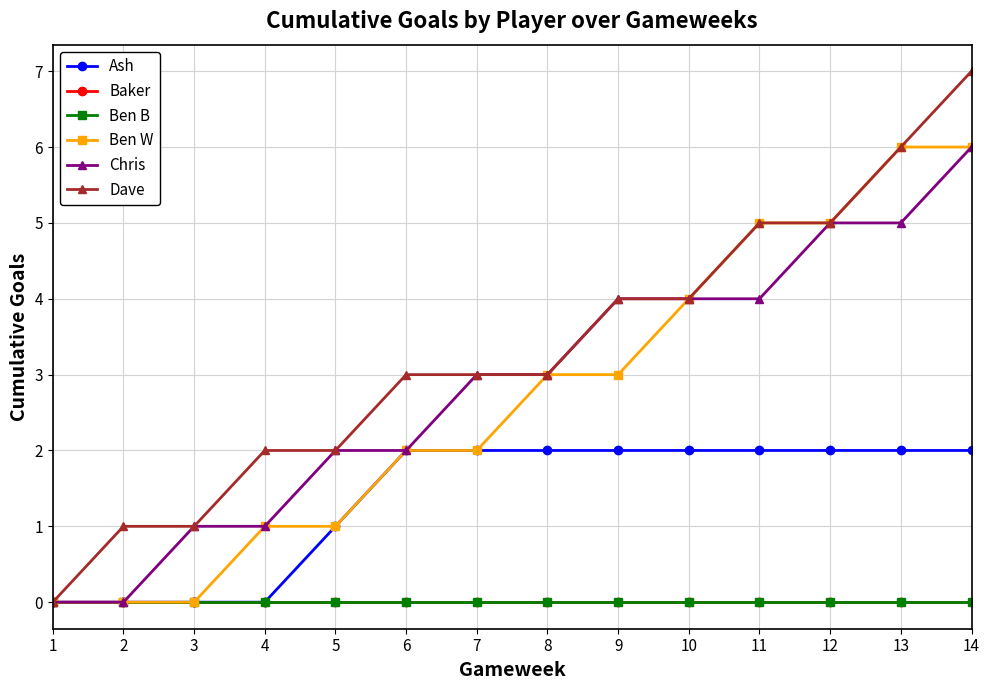

Is this an area chart (filled region under the line)?

No